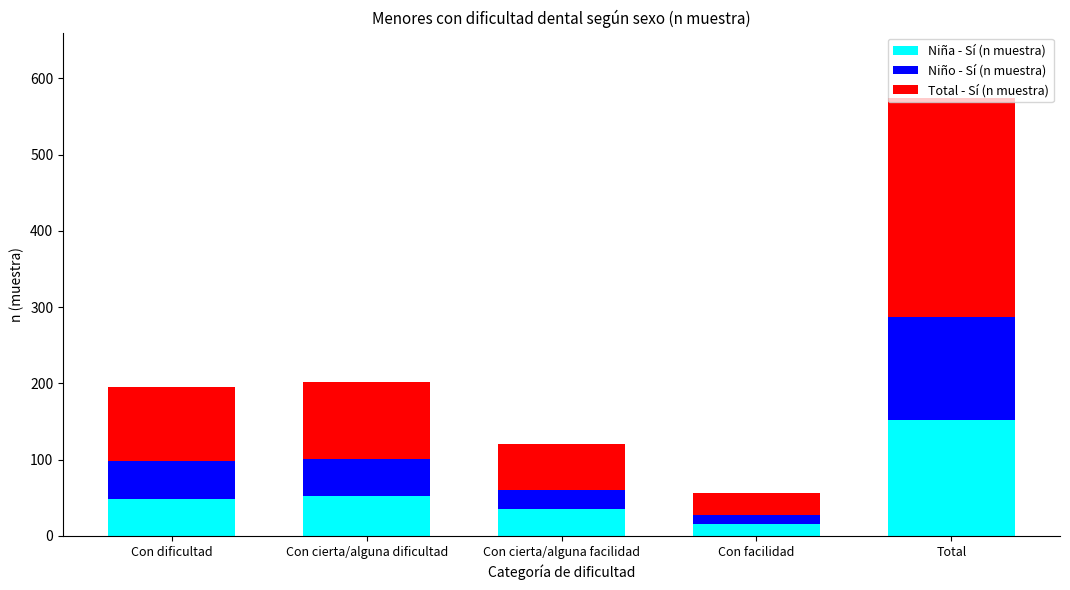

The value of Niña - Sí (n muestra) at Con dificultad is 49. True or false?

True